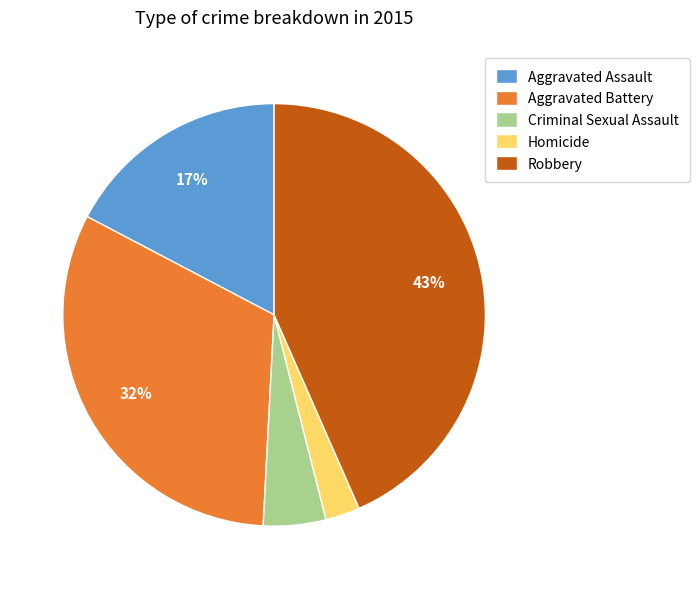

Combined, do Criminal Sexual Assault and Aggravated Battery account for over 50%?

No